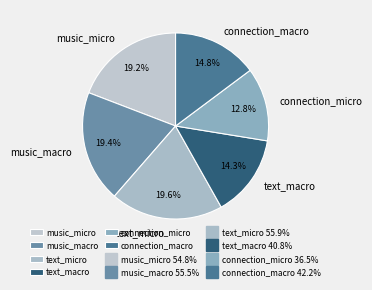

Which category has the smallest portion of the pie?

connection_micro